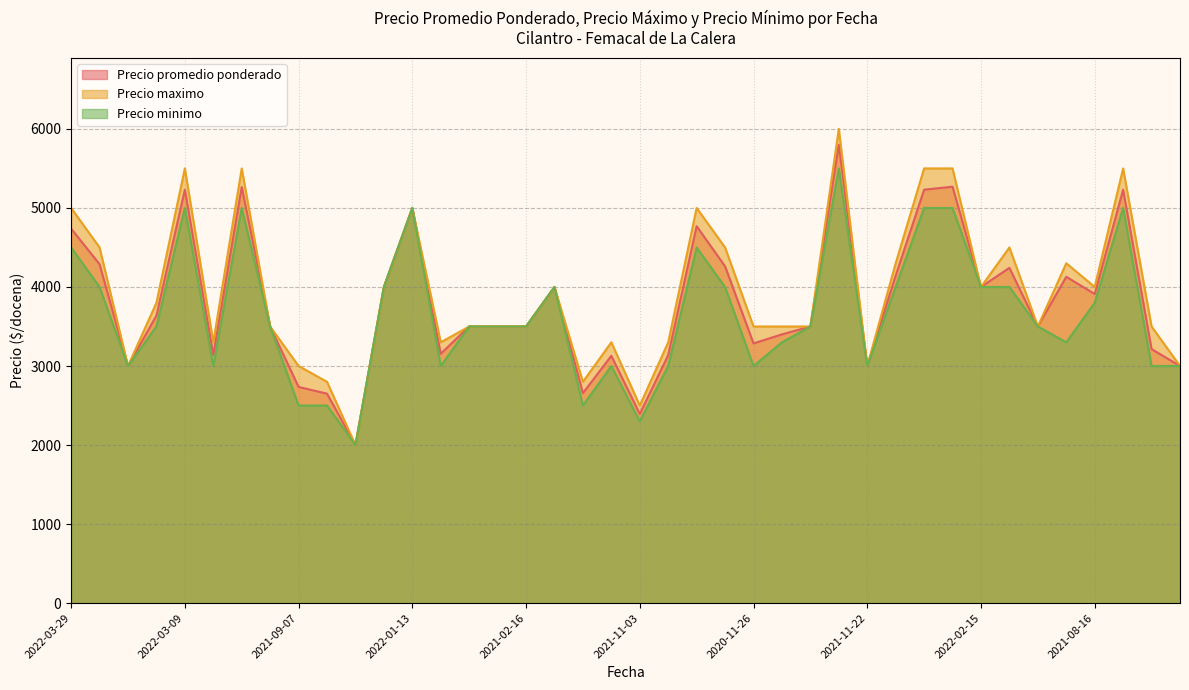

What is the total value across all series at 2021-08-16?

11711